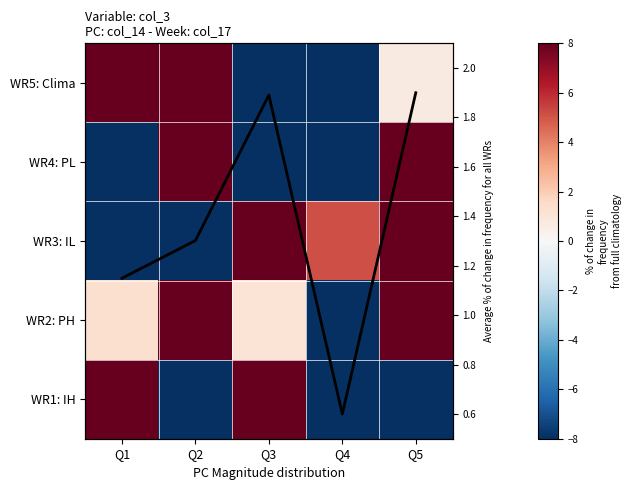

Rank the series by their maximum value, from lowest to highest.

avg freq change, WR2: PH, WR5: Clima, WR3: IL, WR1: IH, WR4: PL